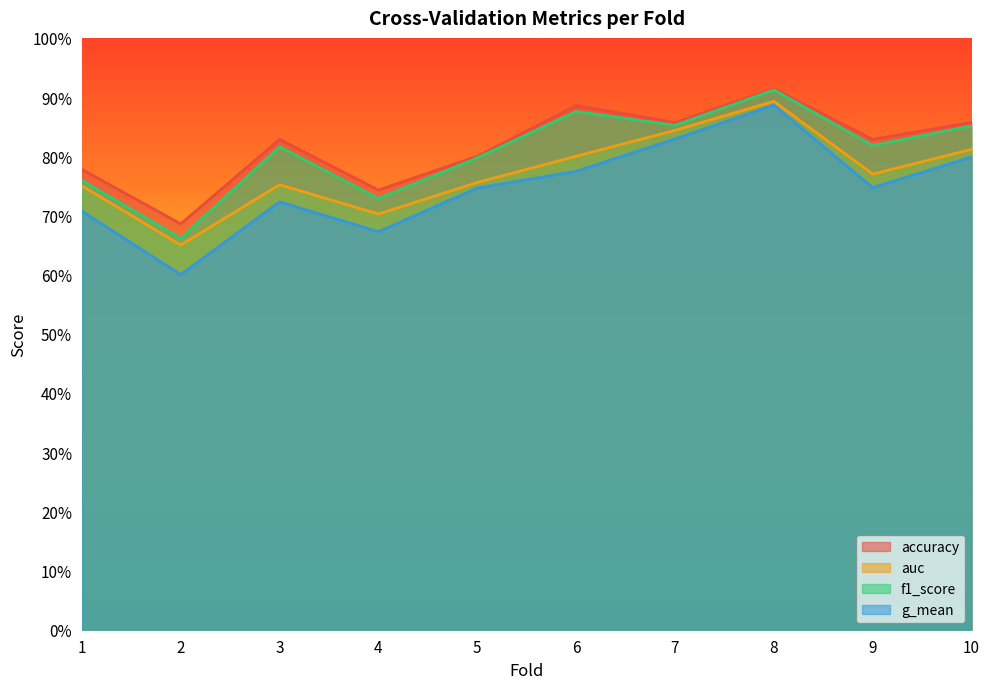

What is the difference between the maximum and minimum values in the f1_score series?

0.3